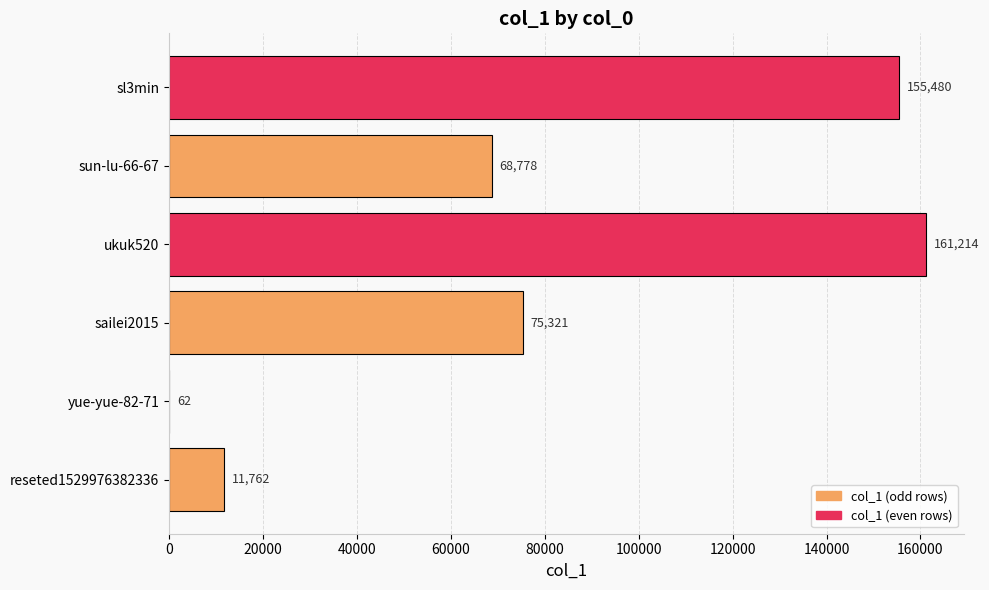

The value at sailei2015 is 75321. True or false?

True